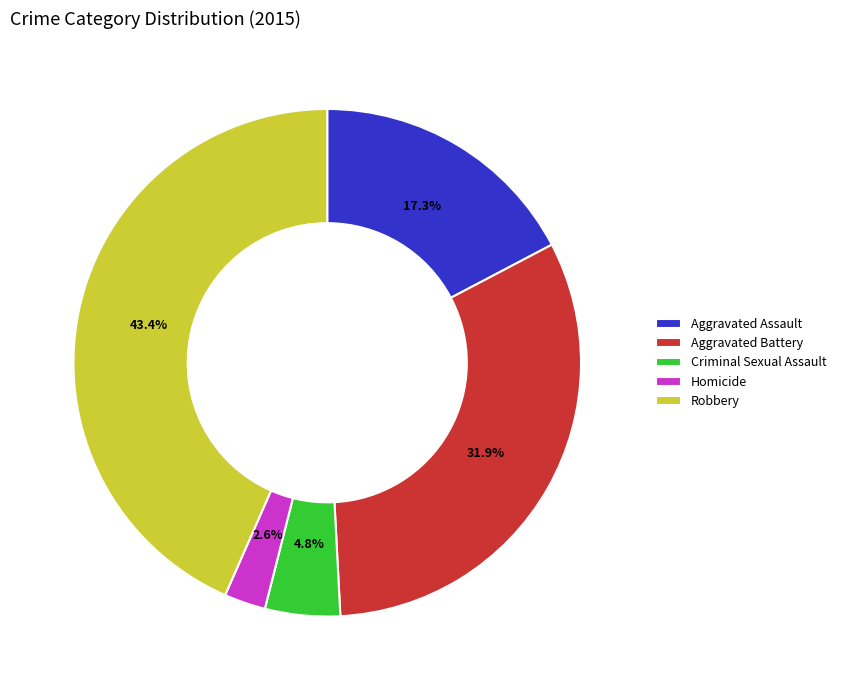

Combined, do Homicide and Aggravated Assault account for over 50%?

No